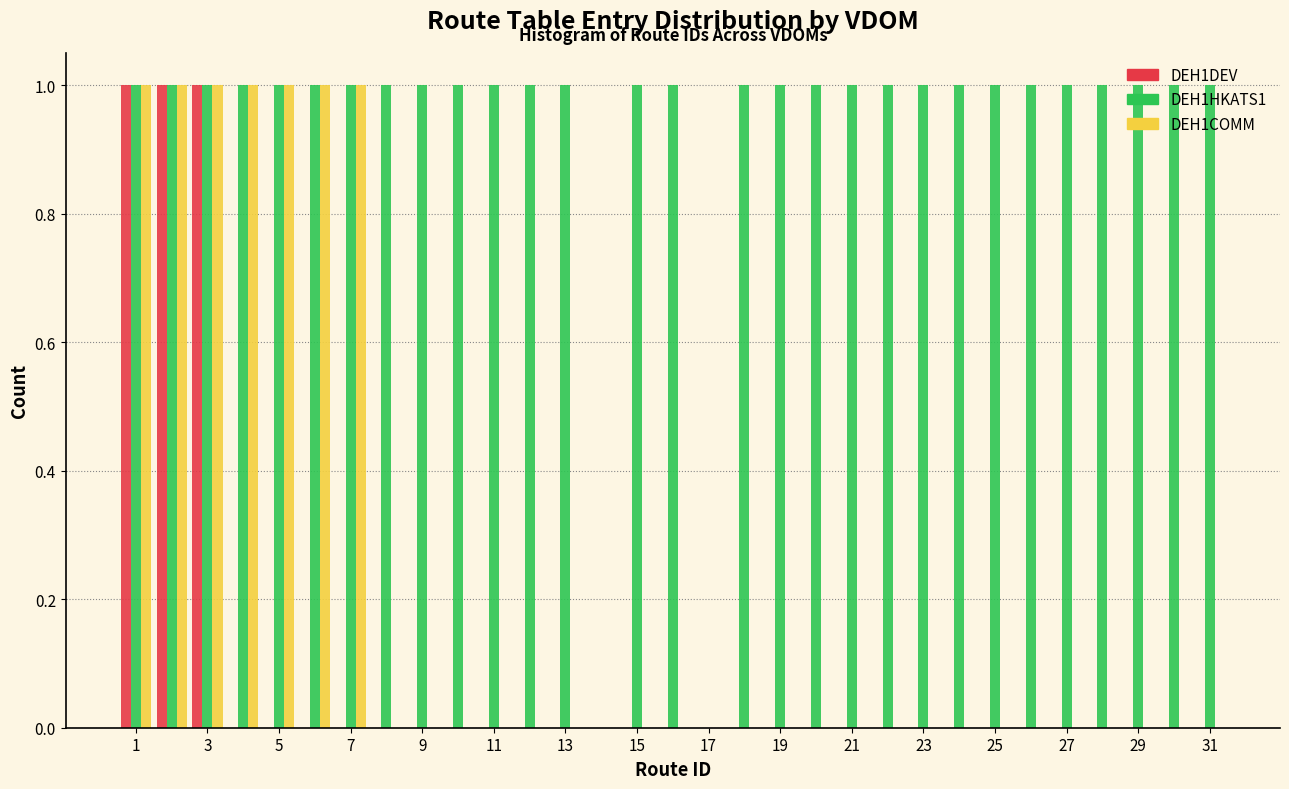

Reading left to right, list every range on the x-axis with the height of the bar of each series over it. Neither the bar edges nor the heights are printed on the chart, so give them approximately, as read against the axes.

0.5 to 1.5: DEH1DEV=1	DEH1HKATS1=1	DEH1COMM=1
1.5 to 2.5: DEH1DEV=1	DEH1HKATS1=1	DEH1COMM=1
2.5 to 3.5: DEH1DEV=1	DEH1HKATS1=1	DEH1COMM=1
3.5 to 4.5: DEH1DEV=0	DEH1HKATS1=1	DEH1COMM=1
4.5 to 5.5: DEH1DEV=0	DEH1HKATS1=1	DEH1COMM=1
5.5 to 6.5: DEH1DEV=0	DEH1HKATS1=1	DEH1COMM=1
6.5 to 7.5: DEH1DEV=0	DEH1HKATS1=1	DEH1COMM=1
7.5 to 8.5: DEH1DEV=0	DEH1HKATS1=1	DEH1COMM=0
8.5 to 9.5: DEH1DEV=0	DEH1HKATS1=1	DEH1COMM=0
9.5 to 10.5: DEH1DEV=0	DEH1HKATS1=1	DEH1COMM=0
10.5 to 11.5: DEH1DEV=0	DEH1HKATS1=1	DEH1COMM=0
11.5 to 12.5: DEH1DEV=0	DEH1HKATS1=1	DEH1COMM=0
12.5 to 13.5: DEH1DEV=0	DEH1HKATS1=1	DEH1COMM=0
13.5 to 14.5: DEH1DEV=0	DEH1HKATS1=0	DEH1COMM=0
14.5 to 15.5: DEH1DEV=0	DEH1HKATS1=1	DEH1COMM=0
15.5 to 16.5: DEH1DEV=0	DEH1HKATS1=1	DEH1COMM=0
16.5 to 17.5: DEH1DEV=0	DEH1HKATS1=0	DEH1COMM=0
17.5 to 18.5: DEH1DEV=0	DEH1HKATS1=1	DEH1COMM=0
18.5 to 19.5: DEH1DEV=0	DEH1HKATS1=1	DEH1COMM=0
19.5 to 20.5: DEH1DEV=0	DEH1HKATS1=1	DEH1COMM=0
20.5 to 21.5: DEH1DEV=0	DEH1HKATS1=1	DEH1COMM=0
21.5 to 22.5: DEH1DEV=0	DEH1HKATS1=1	DEH1COMM=0
22.5 to 23.5: DEH1DEV=0	DEH1HKATS1=1	DEH1COMM=0
23.5 to 24.5: DEH1DEV=0	DEH1HKATS1=1	DEH1COMM=0
24.5 to 25.5: DEH1DEV=0	DEH1HKATS1=1	DEH1COMM=0
25.5 to 26.5: DEH1DEV=0	DEH1HKATS1=1	DEH1COMM=0
26.5 to 27.5: DEH1DEV=0	DEH1HKATS1=1	DEH1COMM=0
27.5 to 28.5: DEH1DEV=0	DEH1HKATS1=1	DEH1COMM=0
28.5 to 29.5: DEH1DEV=0	DEH1HKATS1=1	DEH1COMM=0
29.5 to 30.5: DEH1DEV=0	DEH1HKATS1=1	DEH1COMM=0
30.5 to 31.5: DEH1DEV=0	DEH1HKATS1=1	DEH1COMM=0